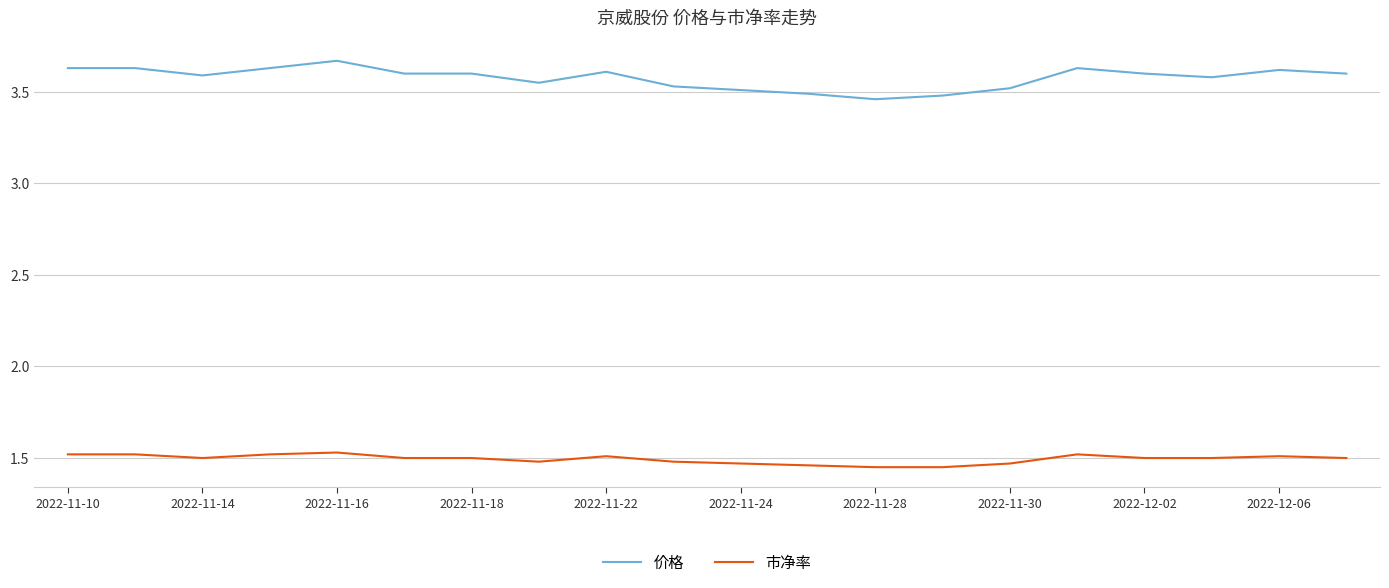

Which series has the widest spread of values?

价格